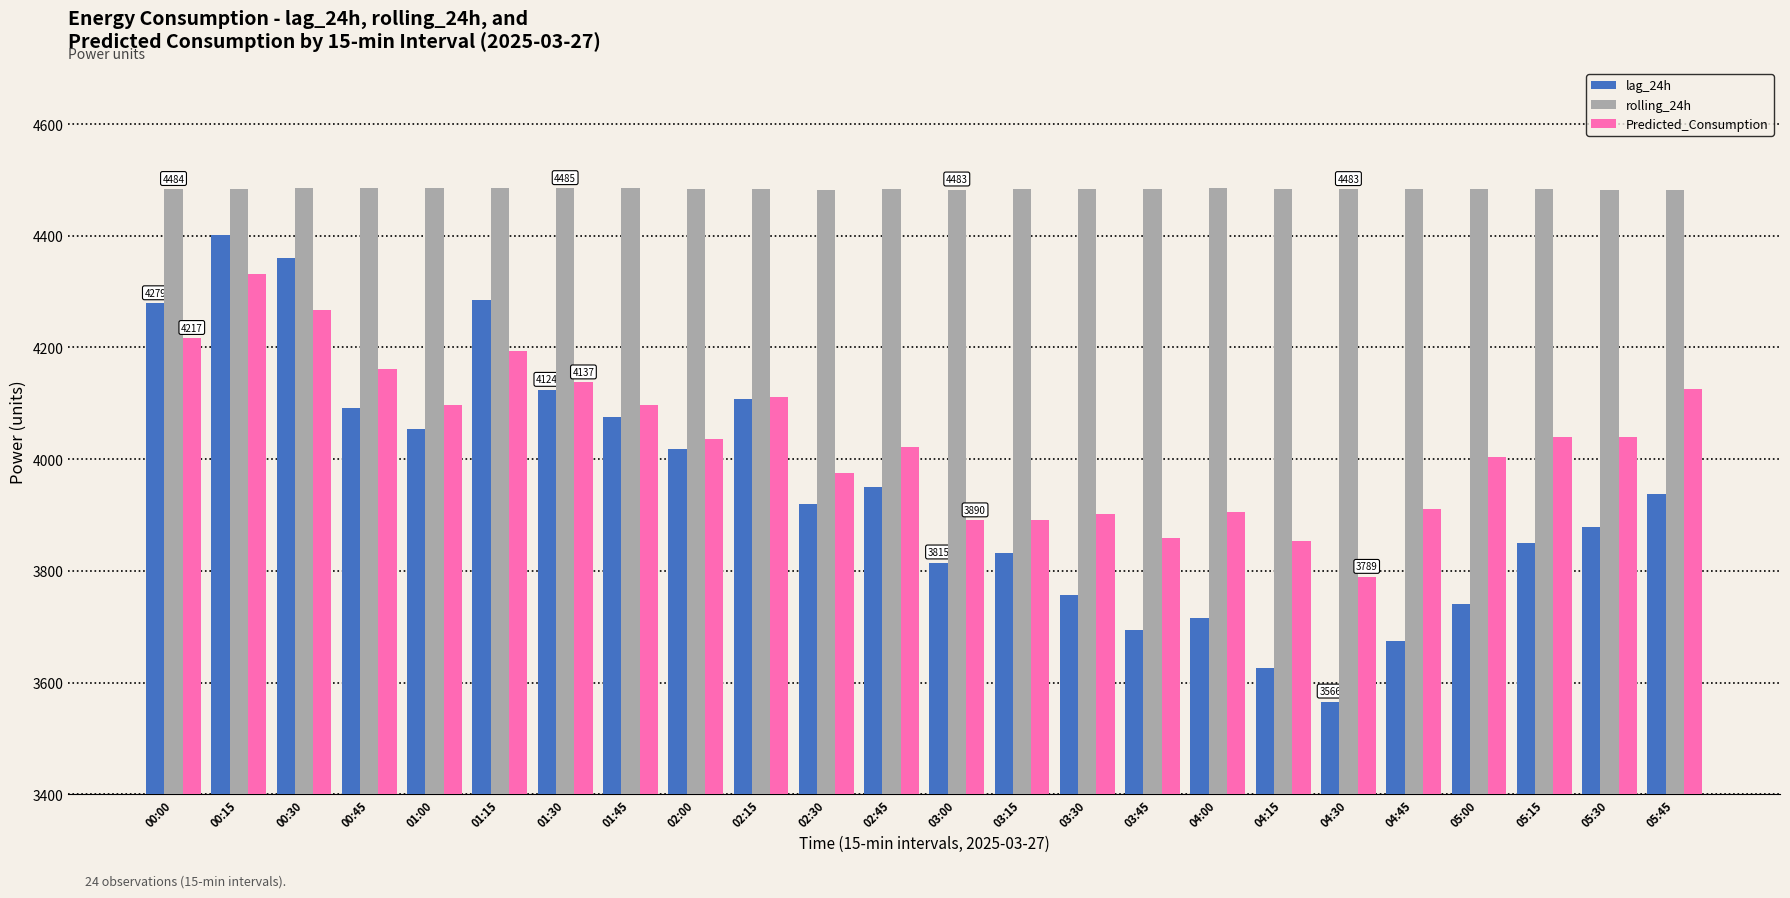

Is it true that lag_24h equals 1753.7 at 03:00?

False